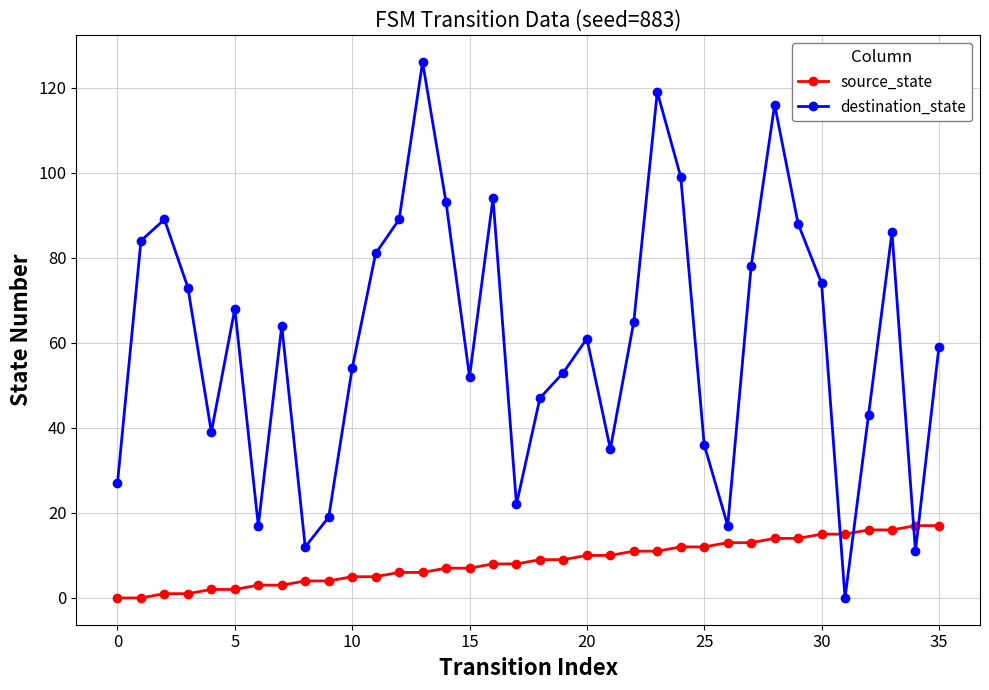

Which series ends up on top after the final intersection of source_state and destination_state?

destination_state